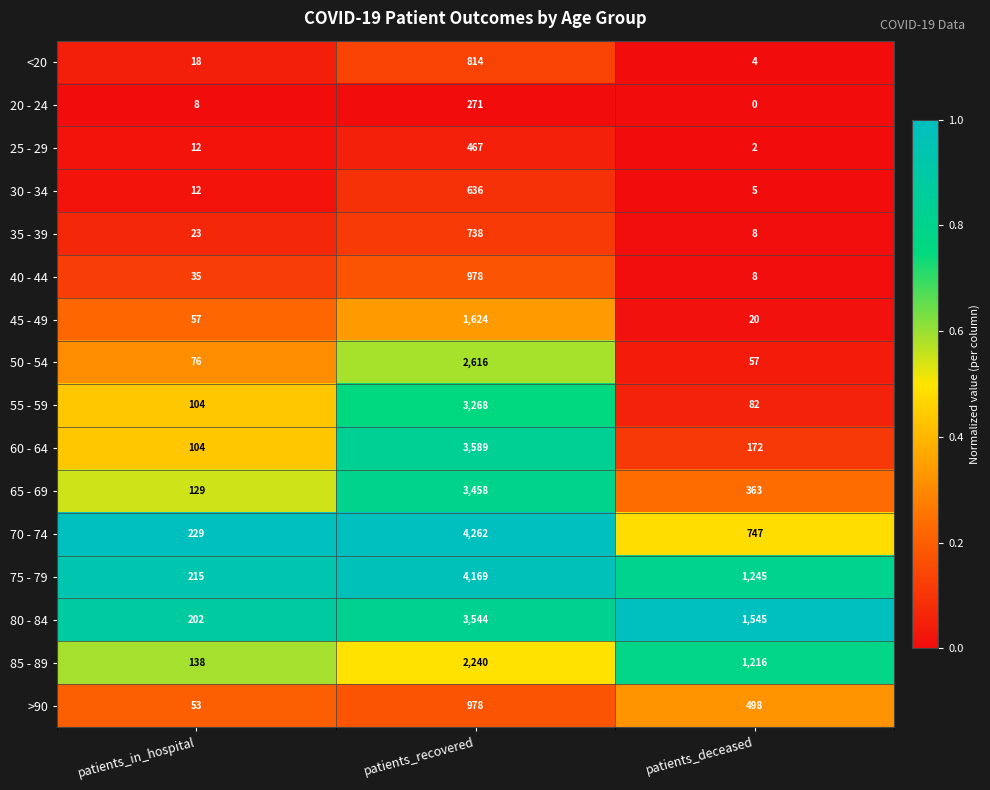

List the labels in order of 30 - 34 value, largest first.

patients_recovered, patients_in_hospital, patients_deceased